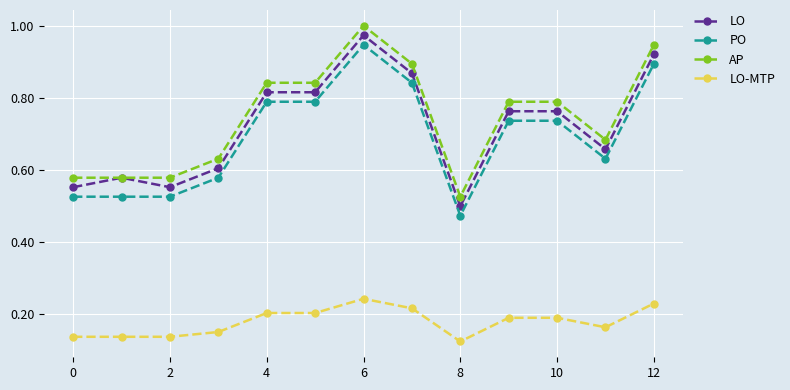

True or false: LO-MTP and LO intersect in this chart.

False